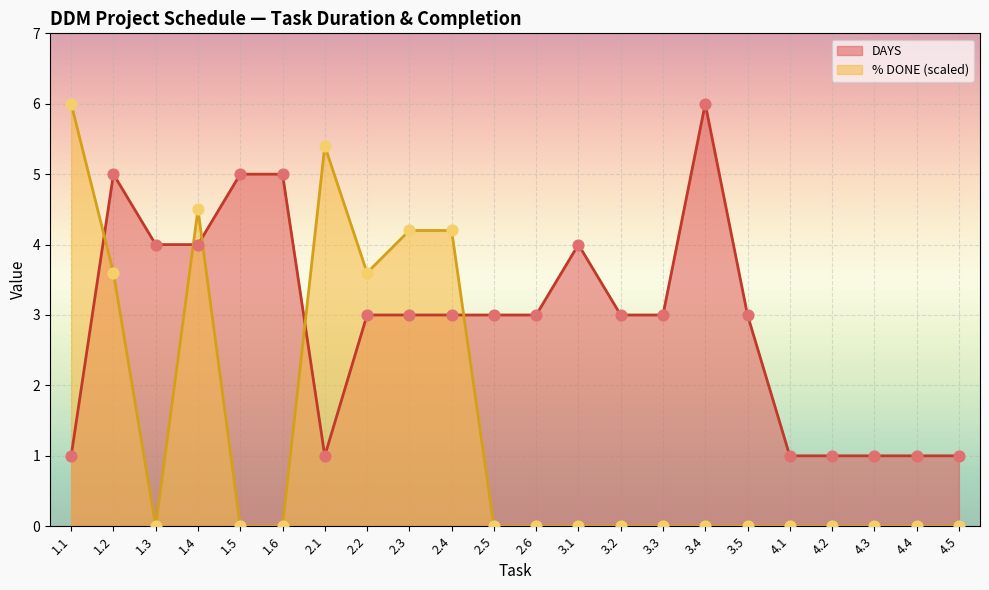

Which series has the largest total across all categories?

DAYS